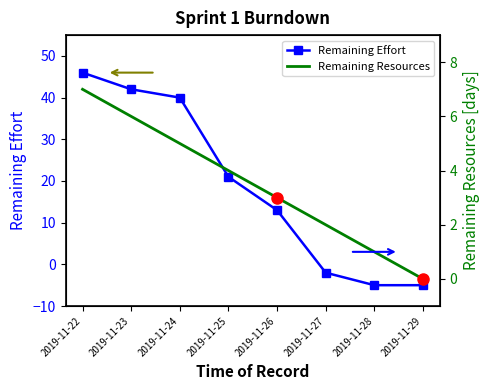

Between 2019-11-25 and 2019-11-29, which is larger?

2019-11-25